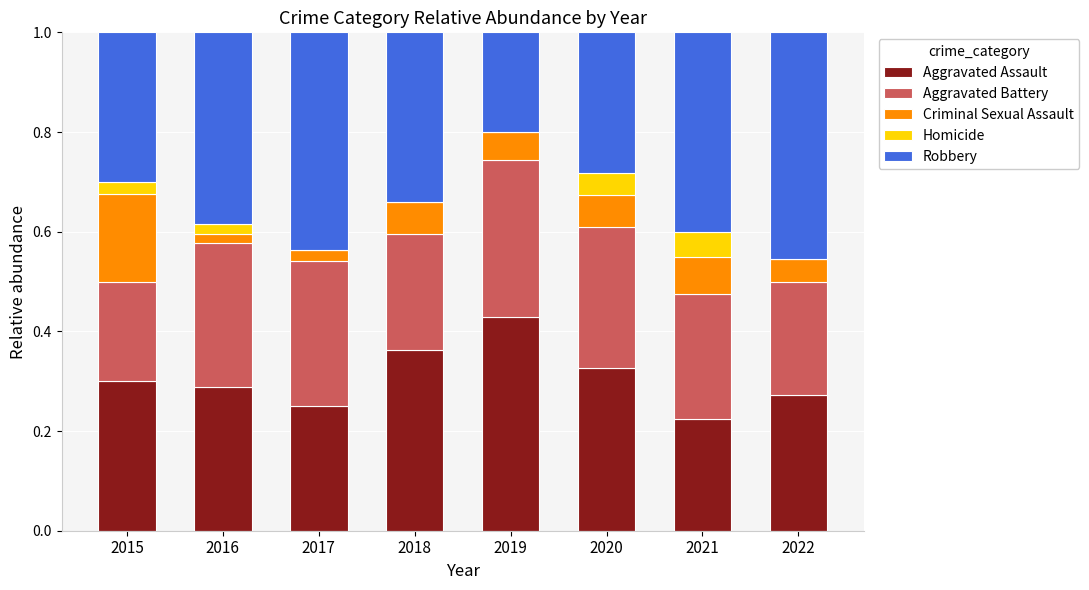

What is the total value across all series at 2019?

1.0